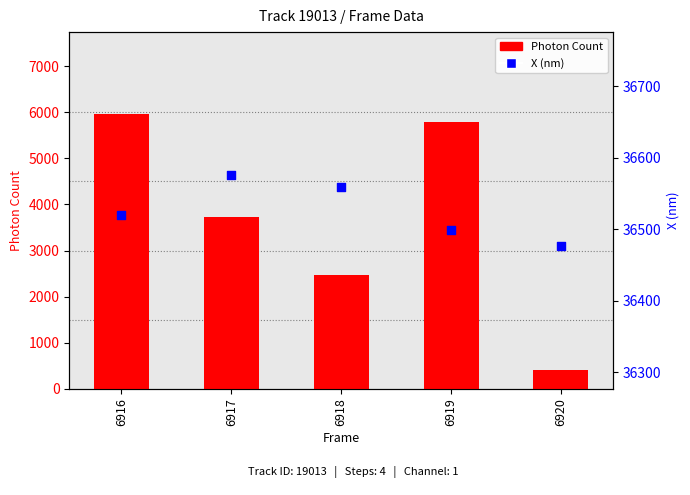

Which series contains the highest Y value?

X (nm)